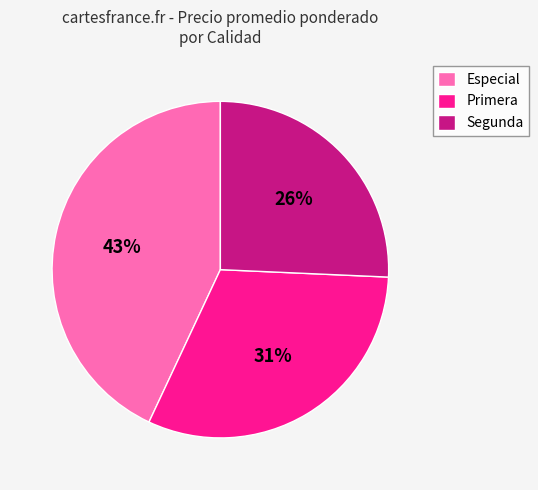

Combined, do Especial and Primera account for over 50%?

Yes